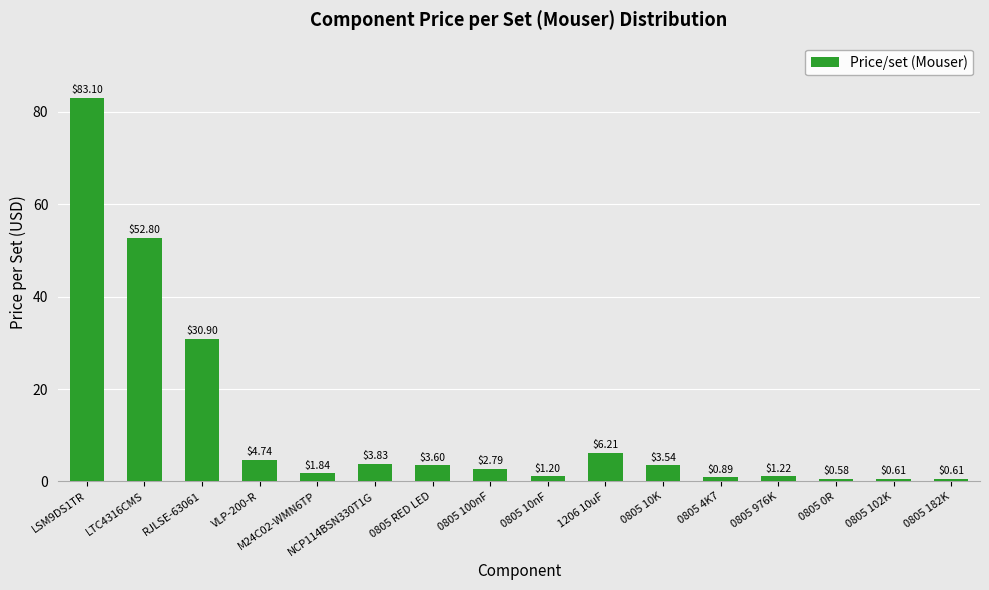

What is the difference between the maximum and minimum values?

82.5